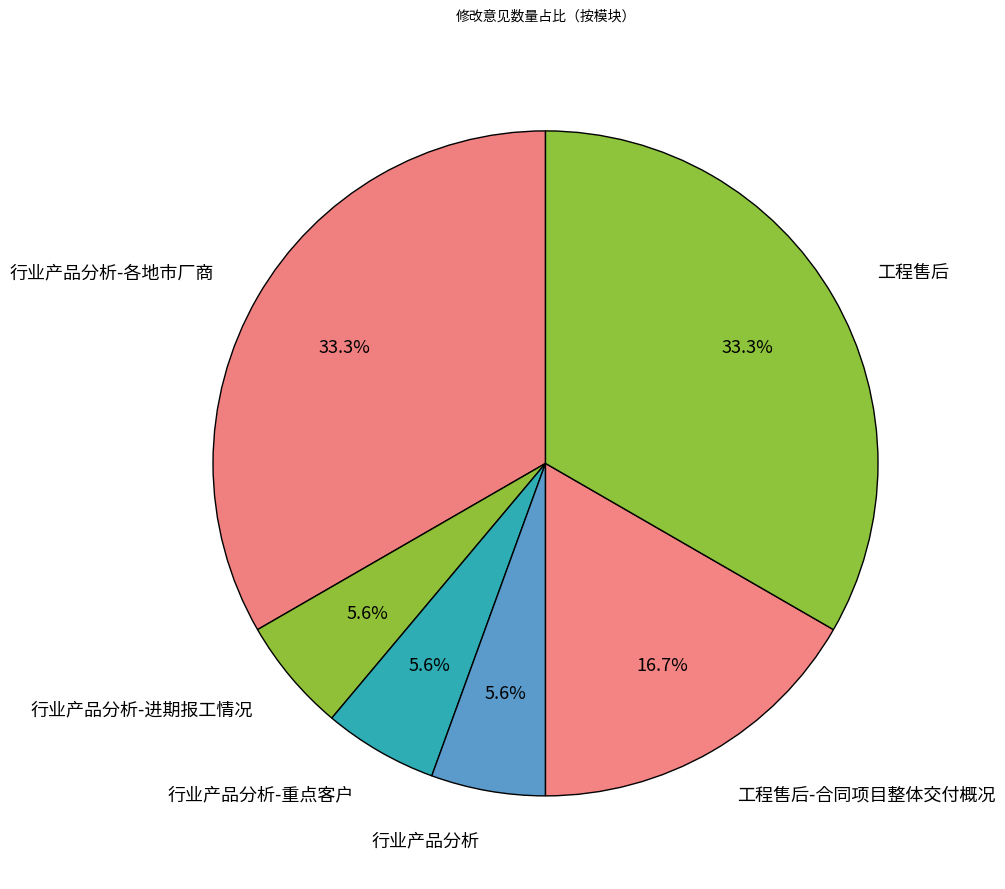

Do 工程售后-合同项目整体交付概况 and 行业产品分析-重点客户 together represent more than half of the pie?

No